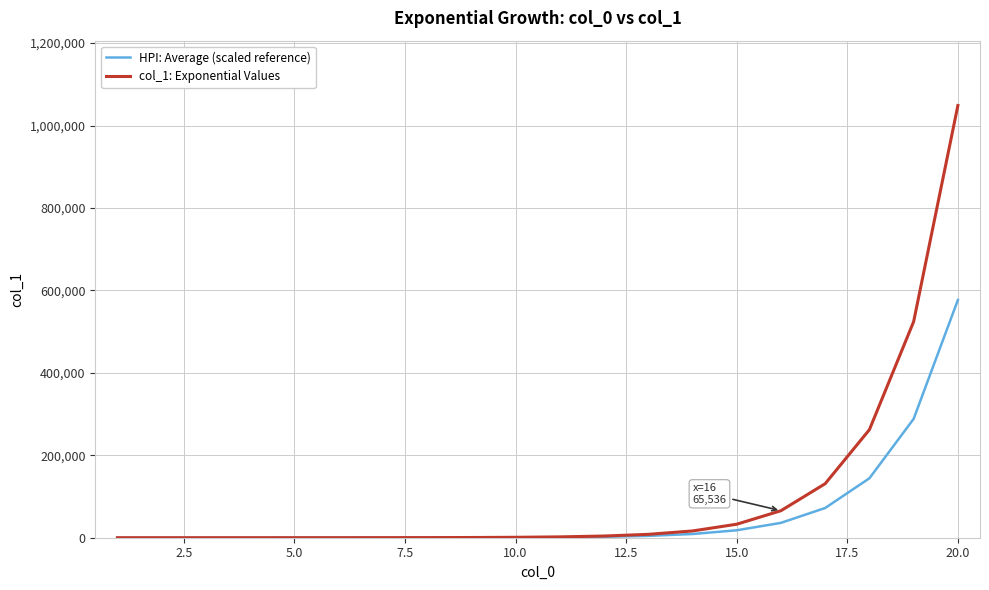

Which series has the largest range (max minus min)?

col_1: Exponential Values